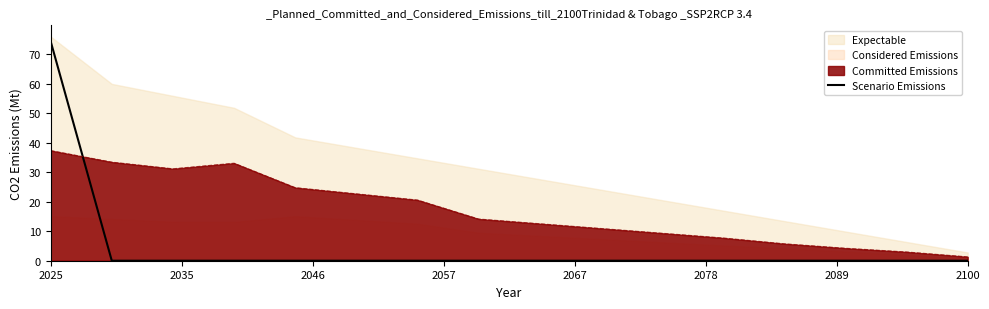

What is the highest value of the Scenario Emissions series?

74.4